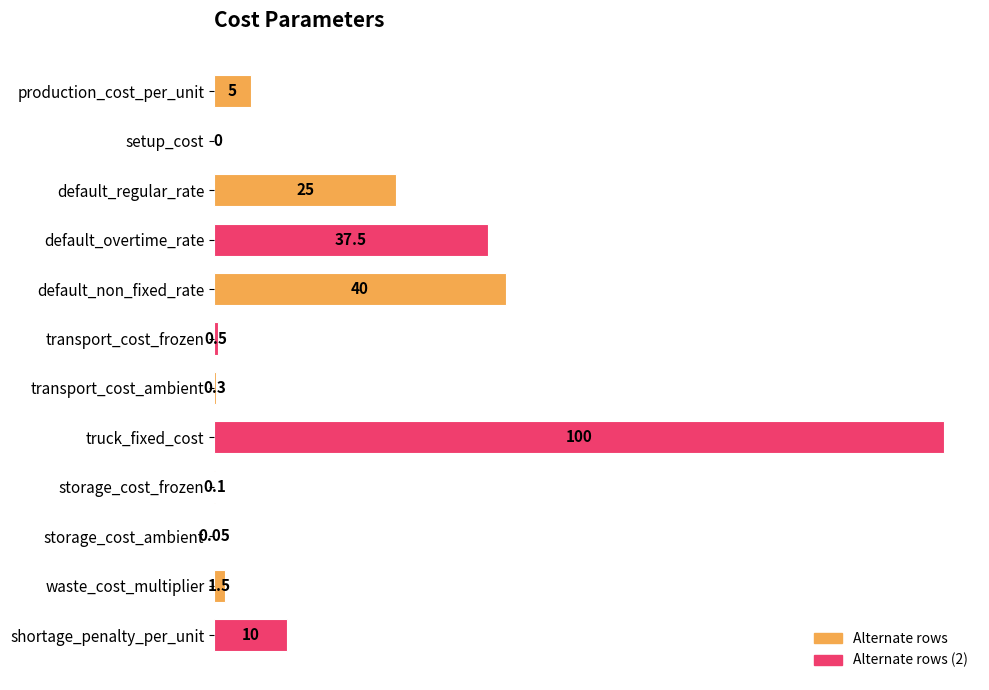

Which label corresponds to the largest value in the chart?

truck_fixed_cost